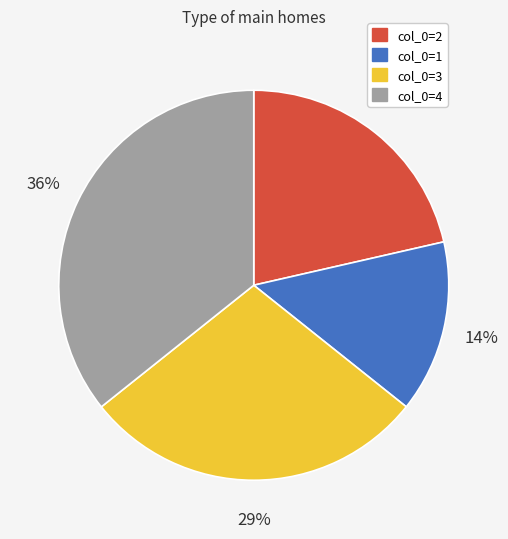

Count the number of slices in the pie.

4